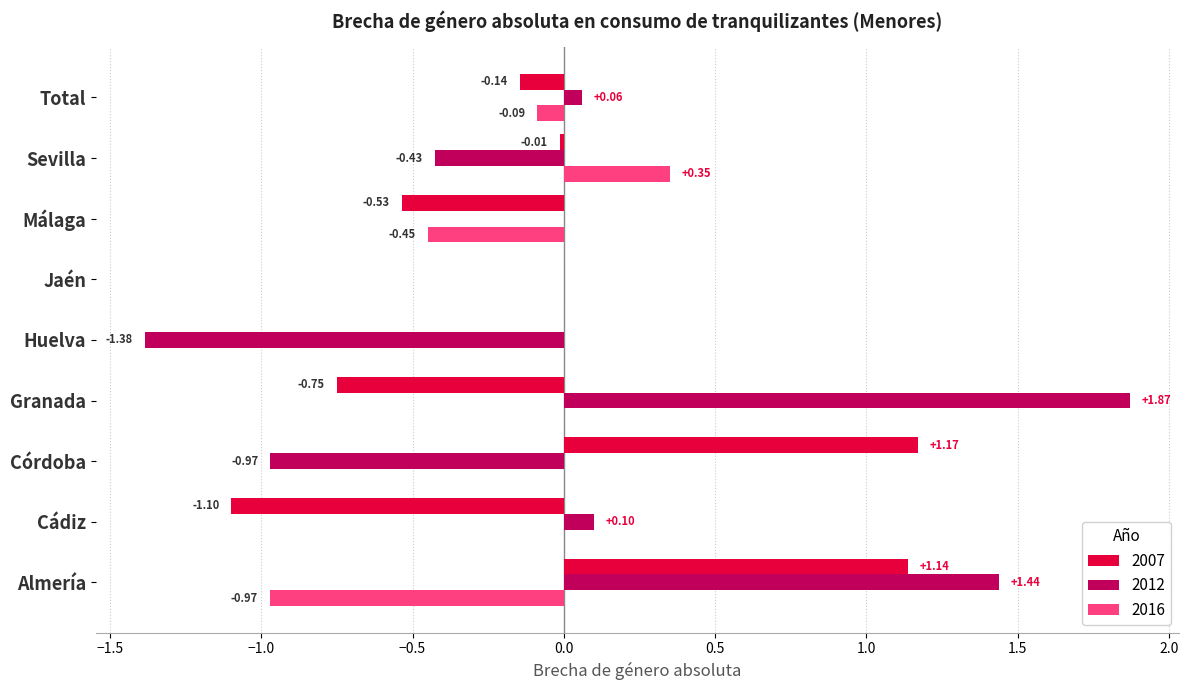

Which series changed the most between Huelva and Total?

2012